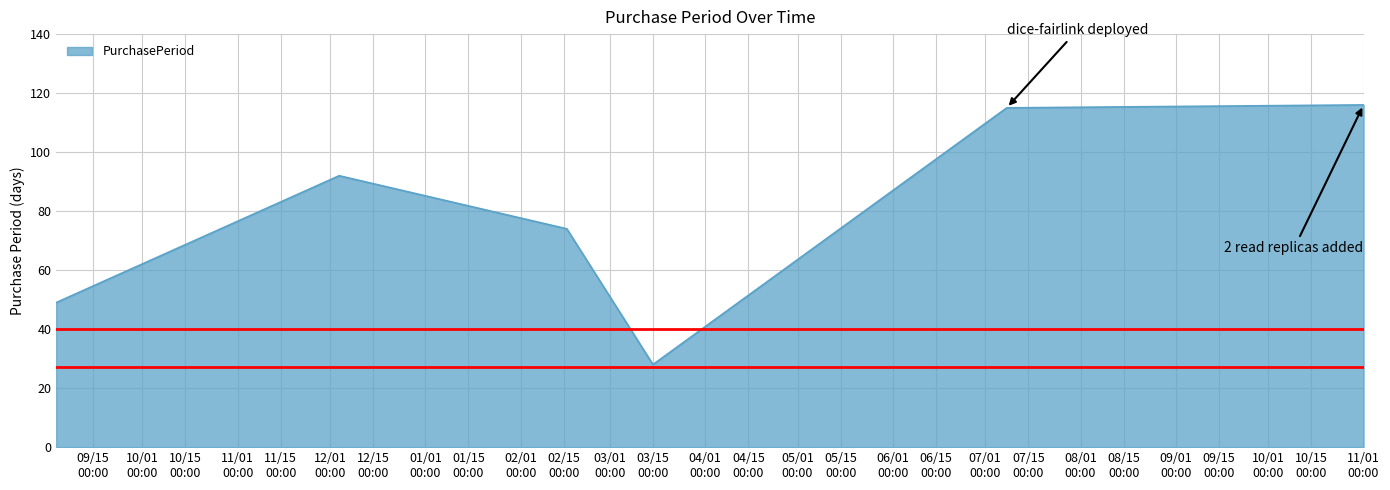

What is the difference between the maximum and minimum values?

88